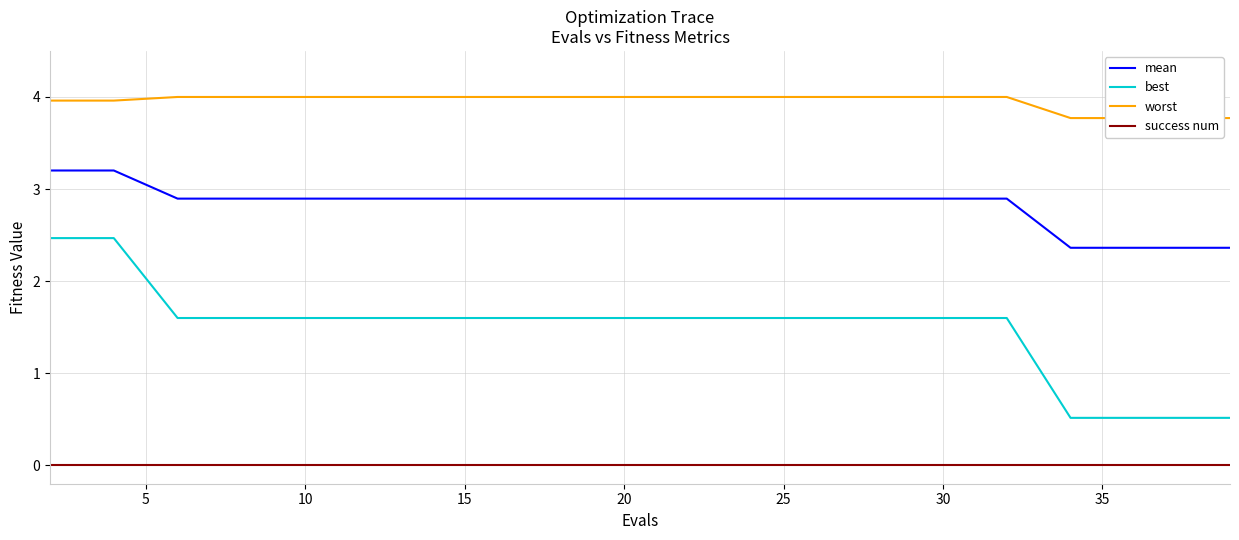

True or false: best and success num cross at least once.

False